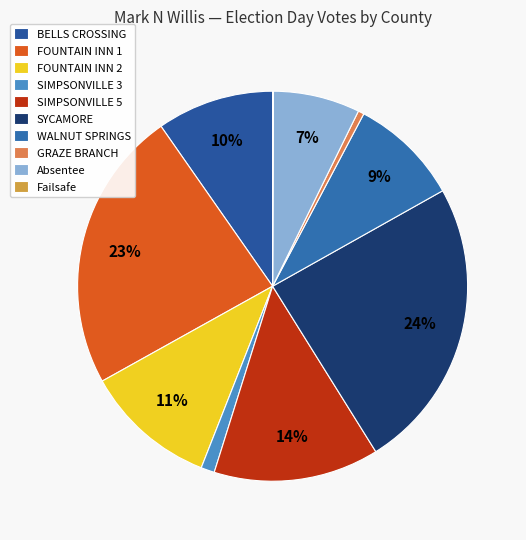

Is there a majority slice in this chart?

No